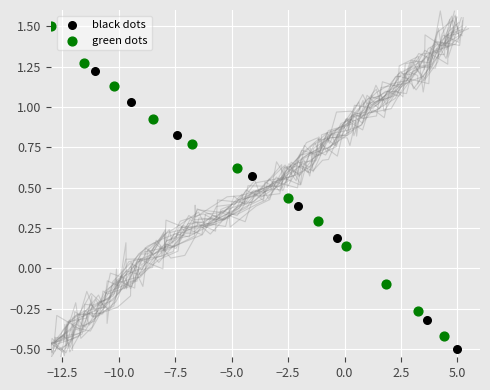

What are all the series names shown in the legend?

black dots, green dots